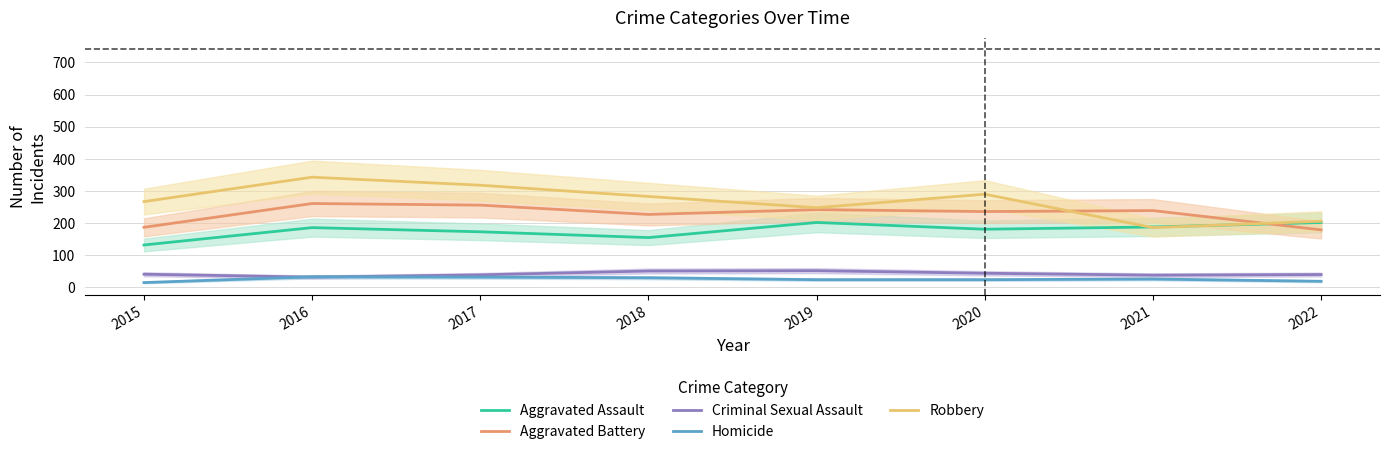

How many series are shown in this chart?

5